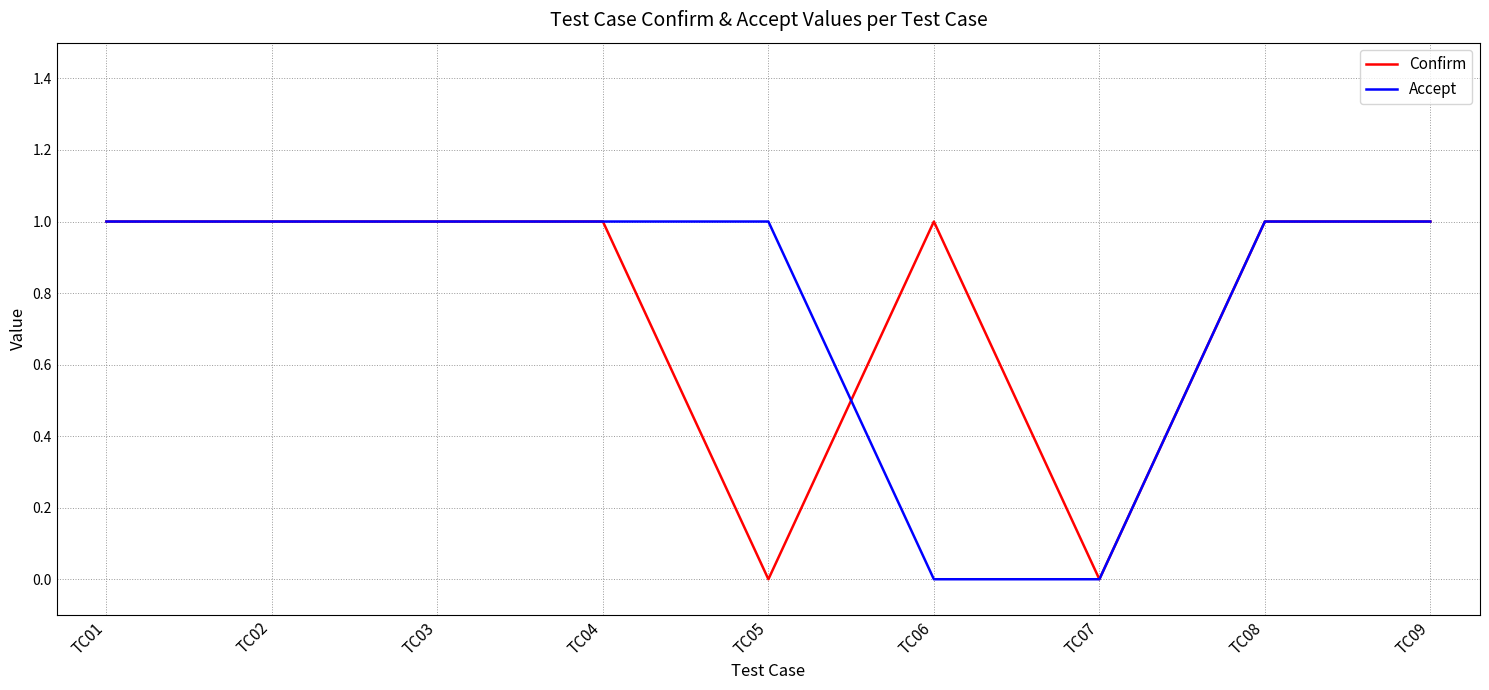

Which series changed the most between TC02 and TC06?

Accept